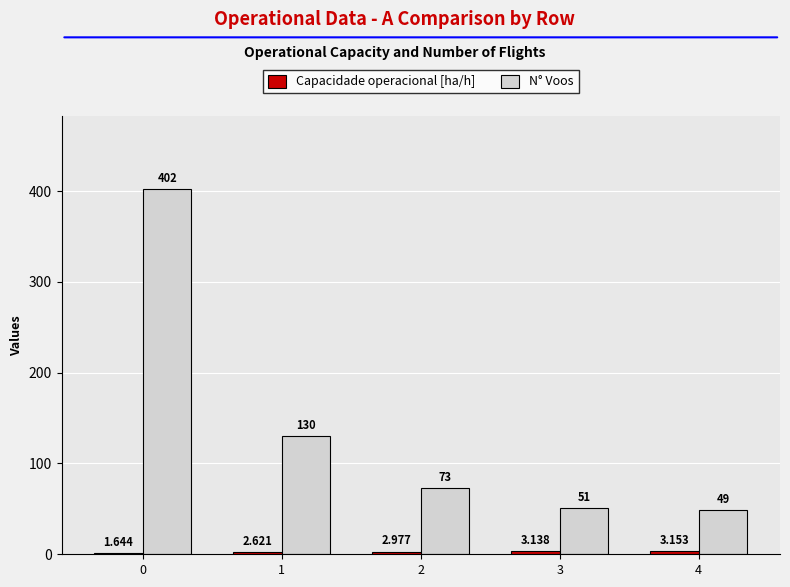

Which series has the widest spread of values?

N° Voos